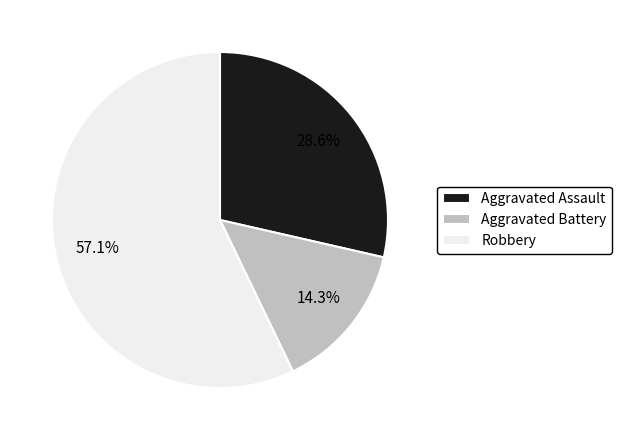

Count the number of slices in the pie.

3